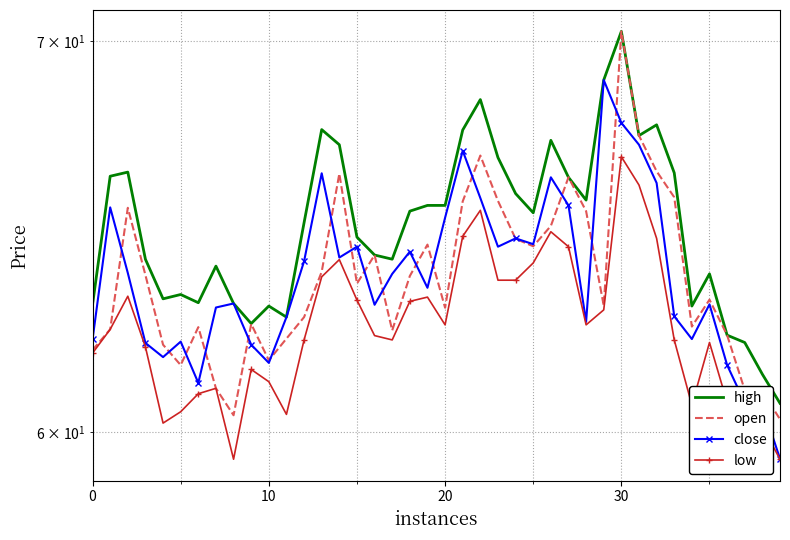

How many interior local valleys does the open series have?

9